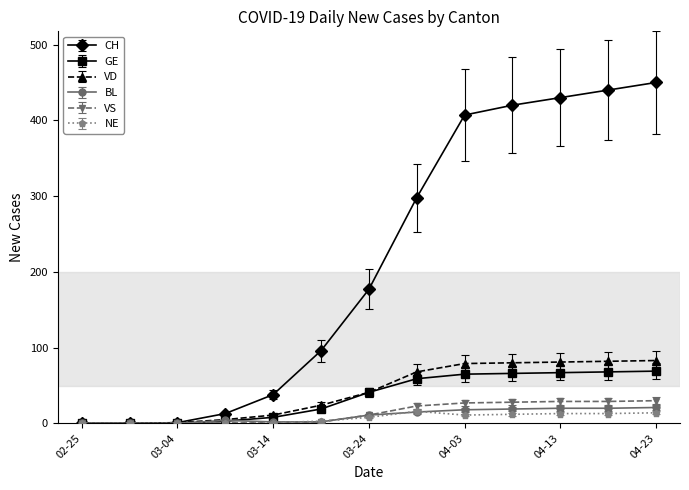

What is the highest value of the VD series?

83